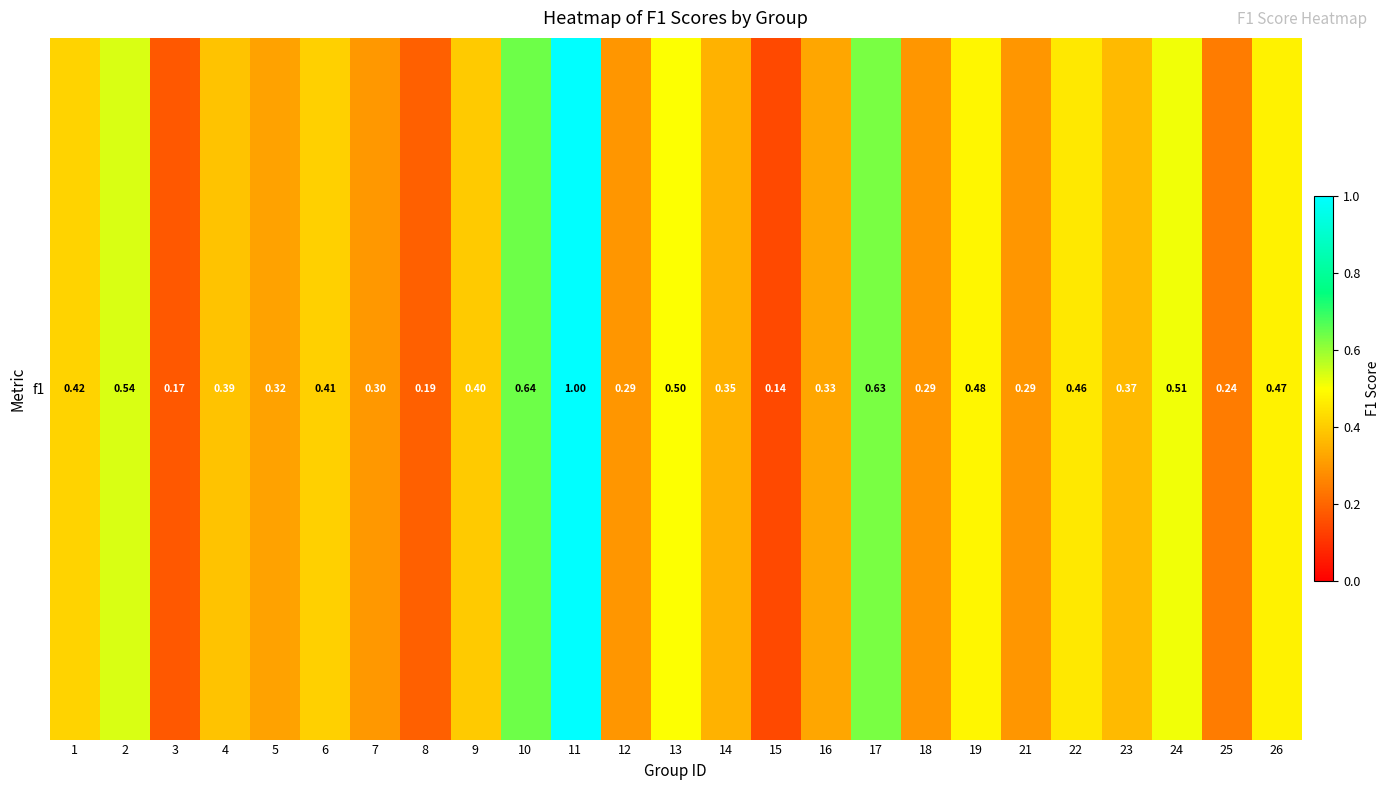

Which label corresponds to the smallest value in the chart?

15